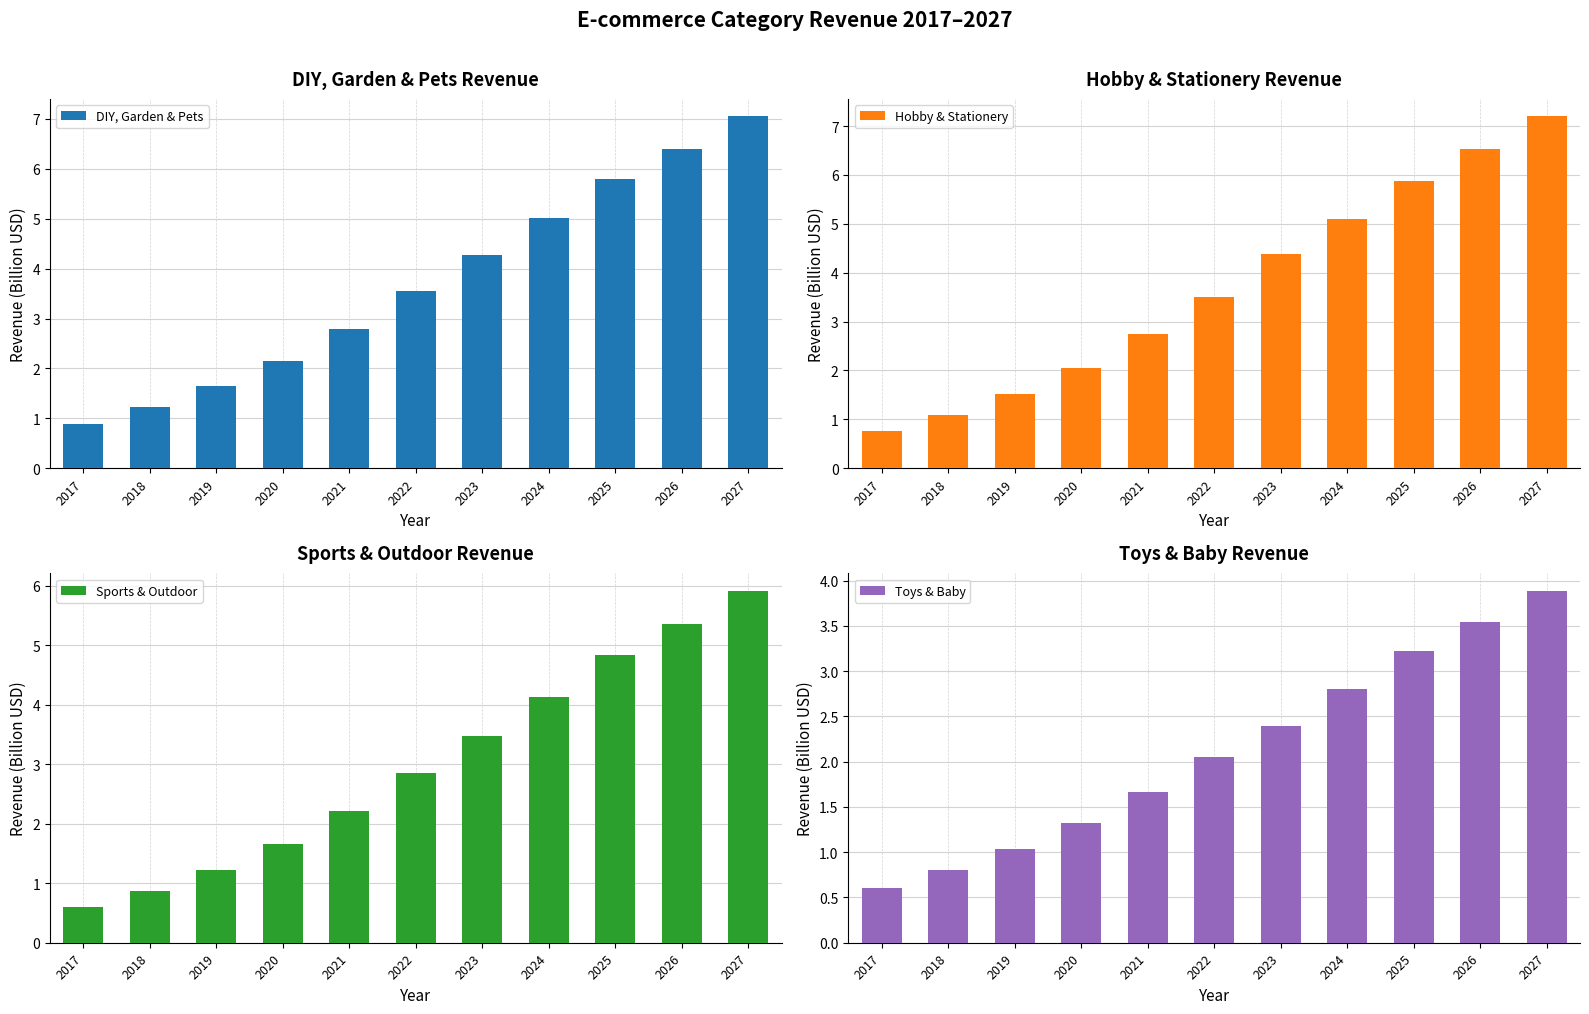

Reading left to right, extract all data points from this chart.

DIY, Garden & Pets: 2017=0.9	2018=1.2	2019=1.7	2020=2.2	2021=2.8	2022=3.5	2023=4.3	2024=5.0	2025=5.8	2026=6.4	2027=7.0
Hobby & Stationery: 2017=0.8	2018=1.1	2019=1.5	2020=2.1	2021=2.7	2022=3.5	2023=4.4	2024=5.1	2025=5.9	2026=6.5	2027=7.2
Sports & Outdoor: 2017=0.6	2018=0.9	2019=1.2	2020=1.7	2021=2.2	2022=2.9	2023=3.5	2024=4.1	2025=4.8	2026=5.4	2027=5.9
Toys & Baby: 2017=0.6	2018=0.8	2019=1.0	2020=1.3	2021=1.7	2022=2.0	2023=2.4	2024=2.8	2025=3.2	2026=3.5	2027=3.9